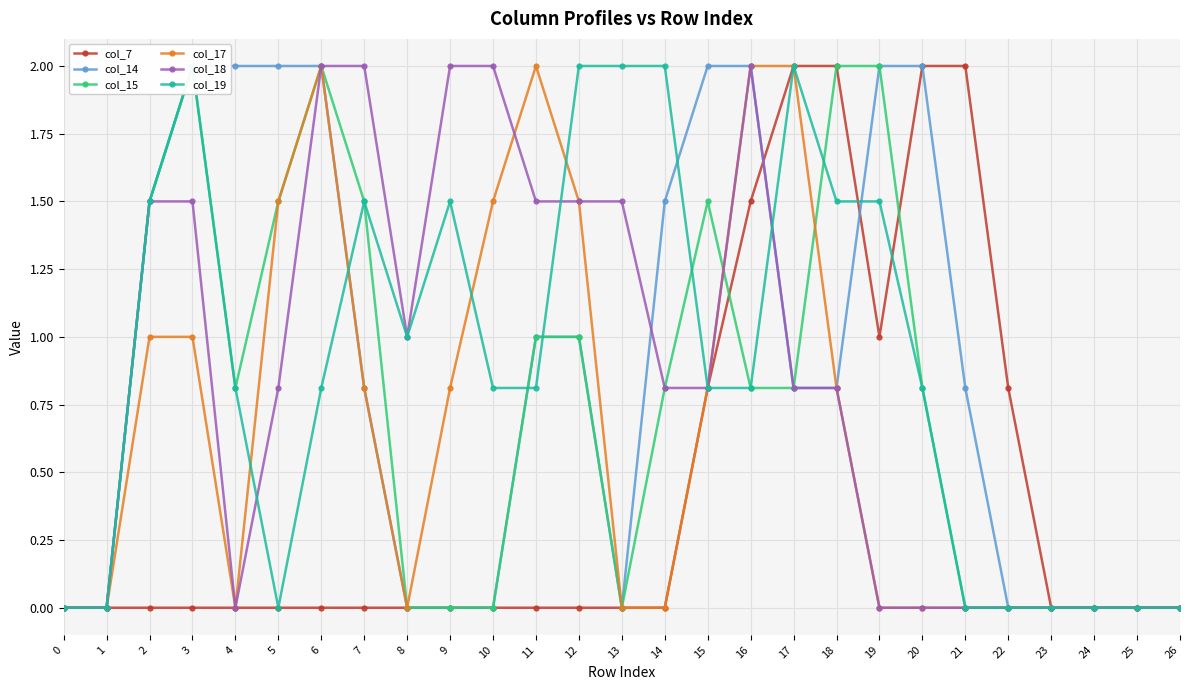

What is the difference between the second highest and second lowest values in the col_17 series?

2.0